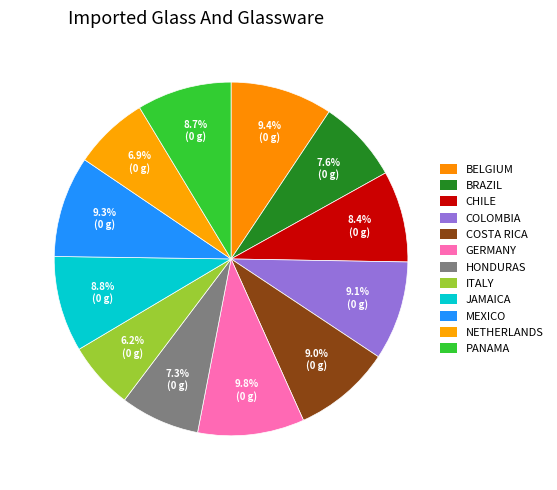

Count the number of slices in the pie.

12